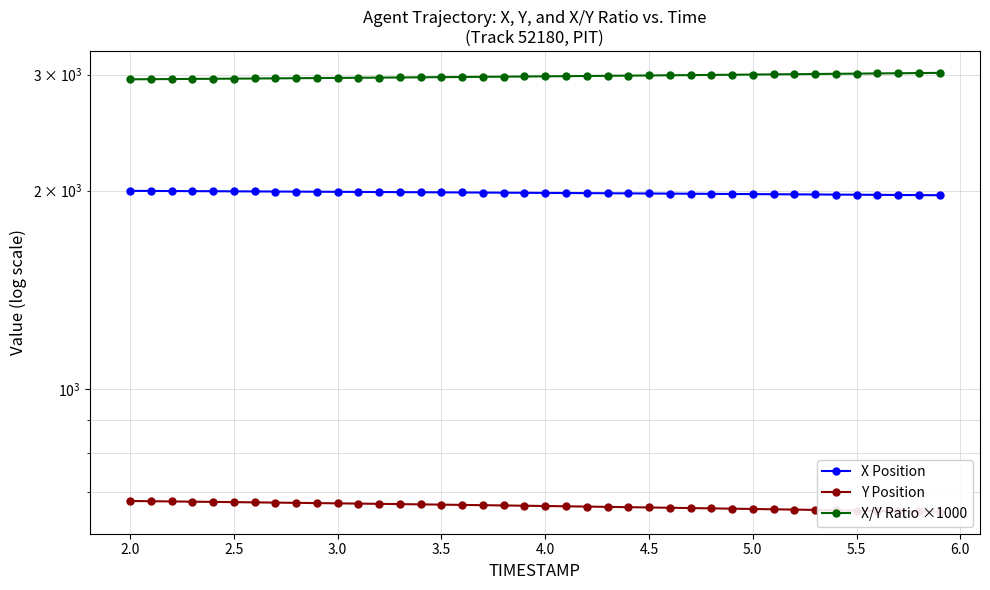

What are all the series names shown in the legend?

X Position, Y Position, X/Y Ratio ×1000